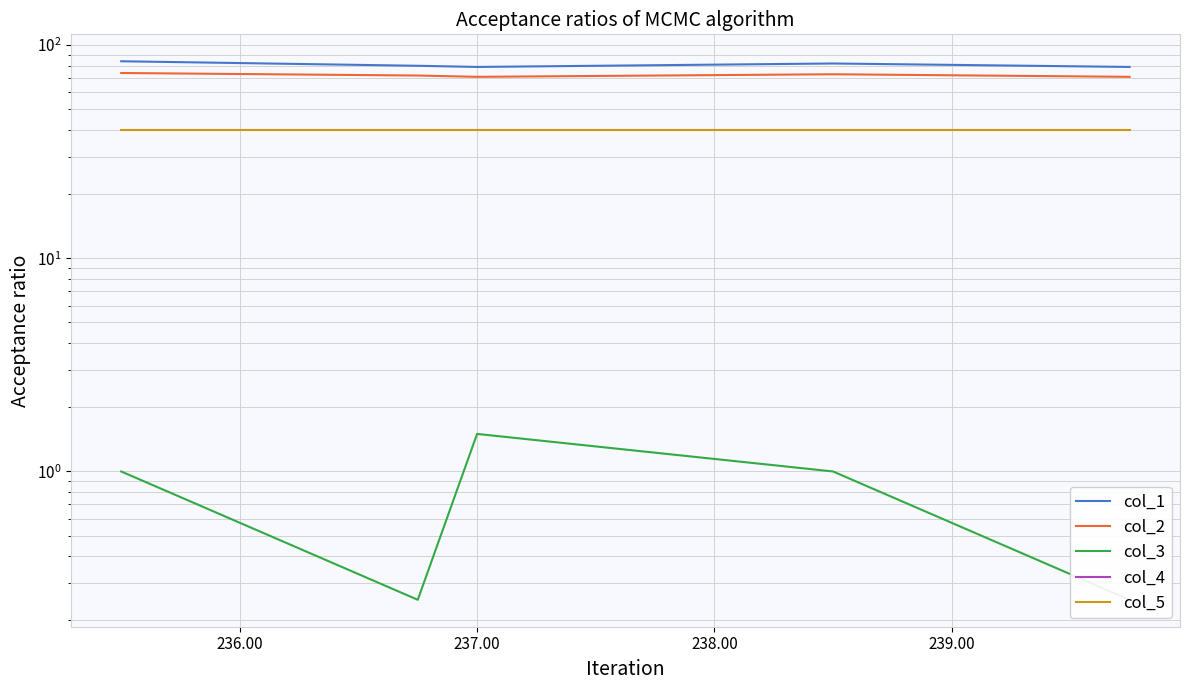

How many series are shown in this chart?

5